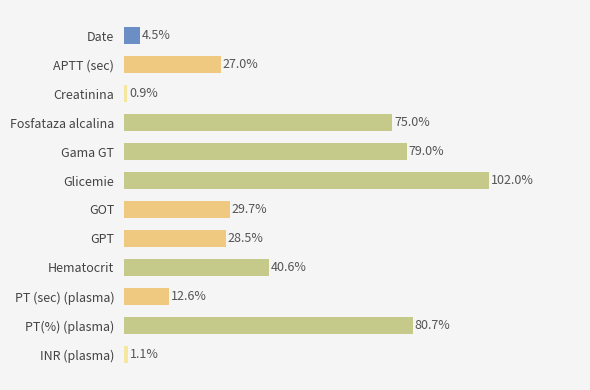

List the labels in order of value, largest first.

Glicemie, PT(%) (plasma), Gama GT, Fosfataza alcalina, Hematocrit, GOT, GPT, APTT (sec), PT (sec) (plasma), Date, INR (plasma), Creatinina